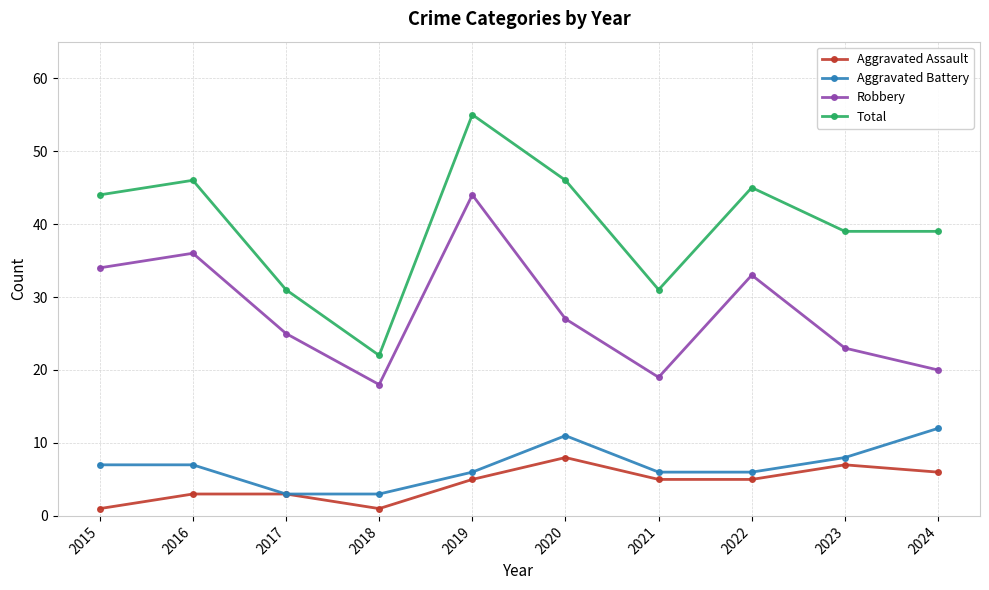

The Total series shows 46 at 2020. True or false?

True